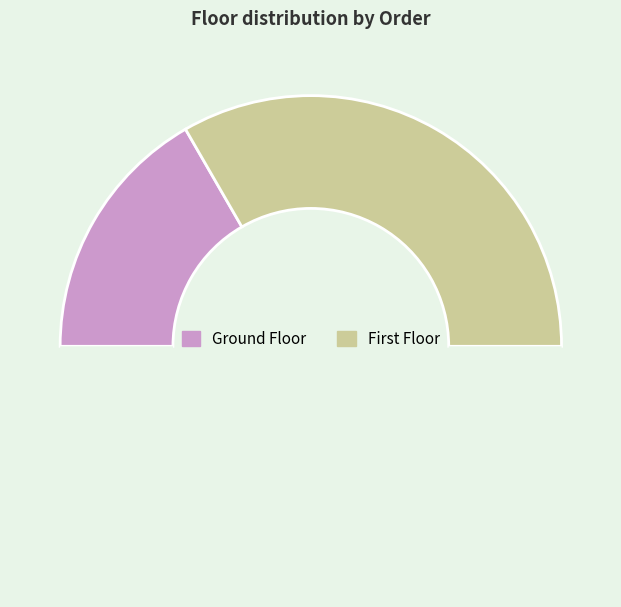

Which slice is the largest?

FF